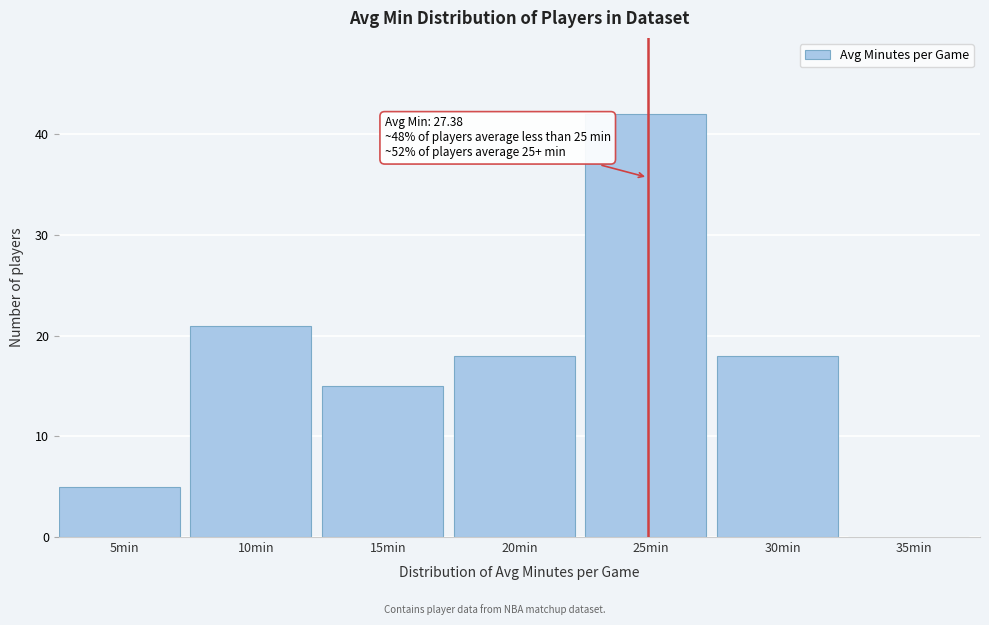

Reading left to right, transcribe all the data shown in this chart.

5min=5	10min=21	15min=15	20min=18	25min=42	30min=18	35min=0